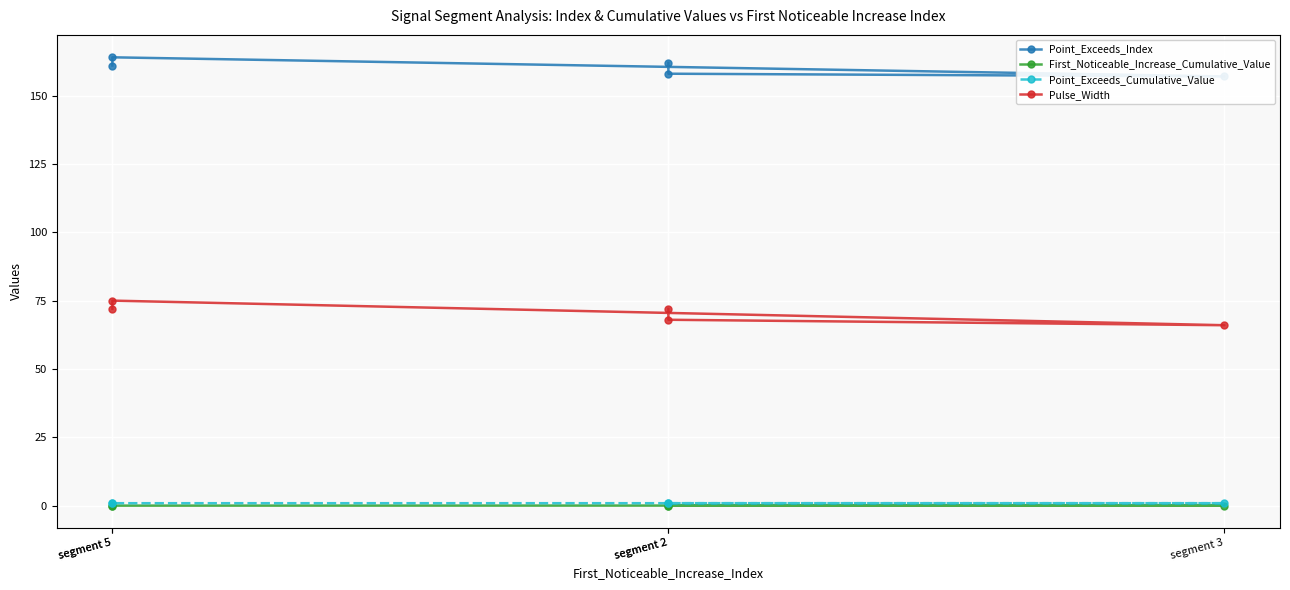

Count the First_Noticeable_Increase_Cumulative_Value values in the range 0 to 1.

5